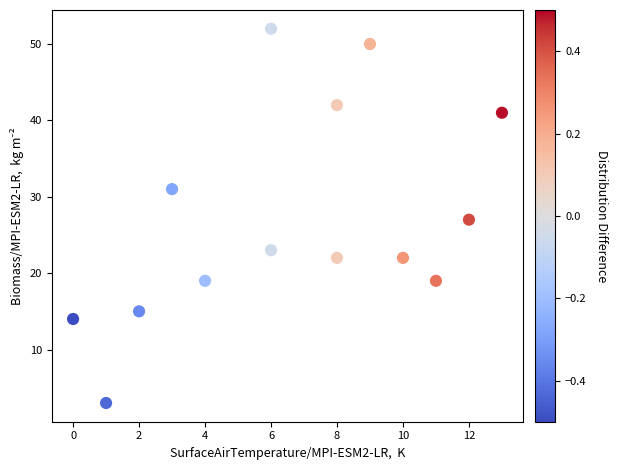

What is the range of Y values (max minus min)?

49